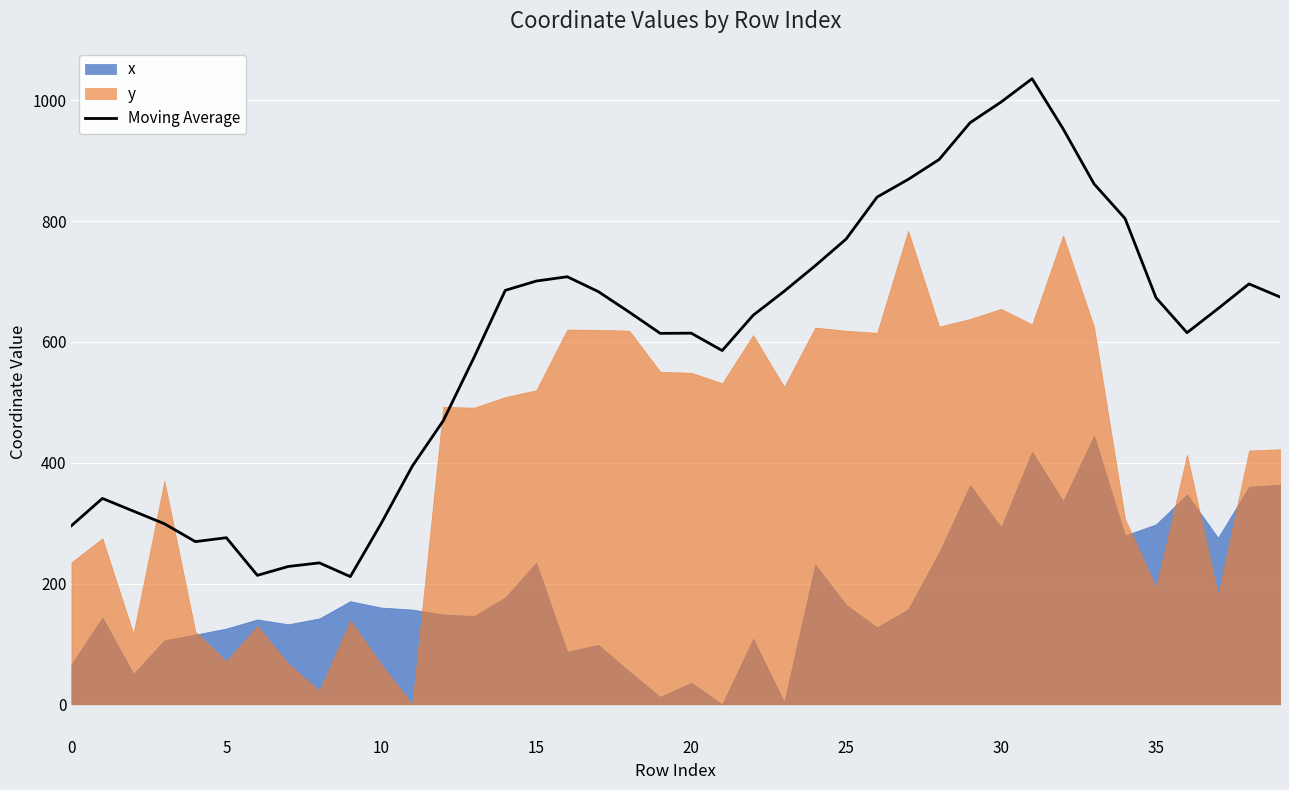

What is the lowest value of the Moving Average series?

211.5